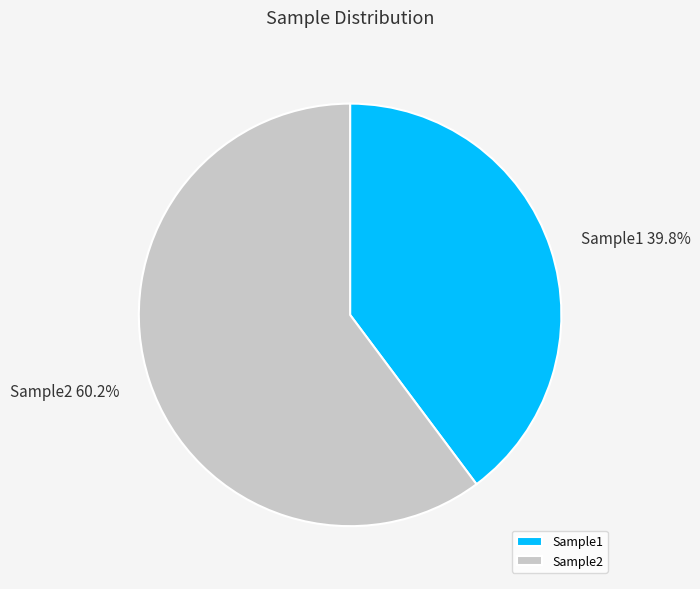

To the nearest percent, what portion does Sample1 represent?

40%